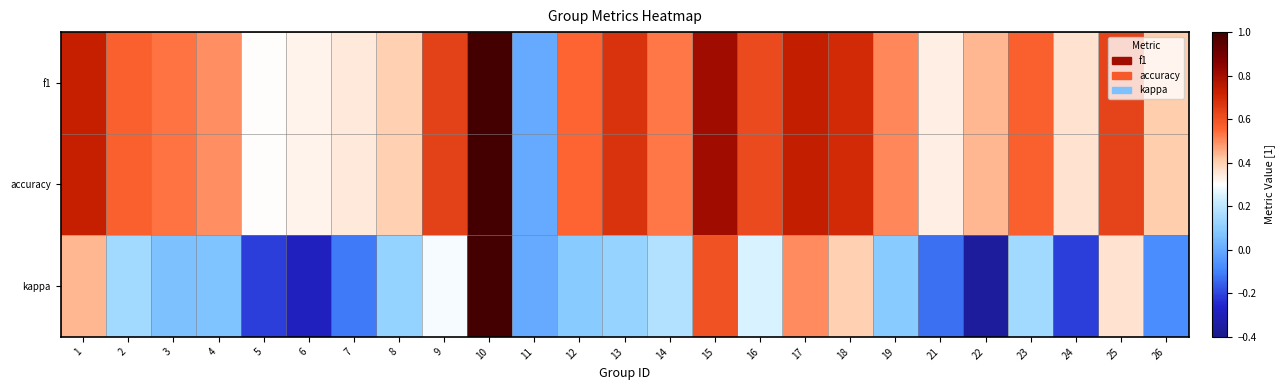

Which has a higher value, 19 or 15?

15